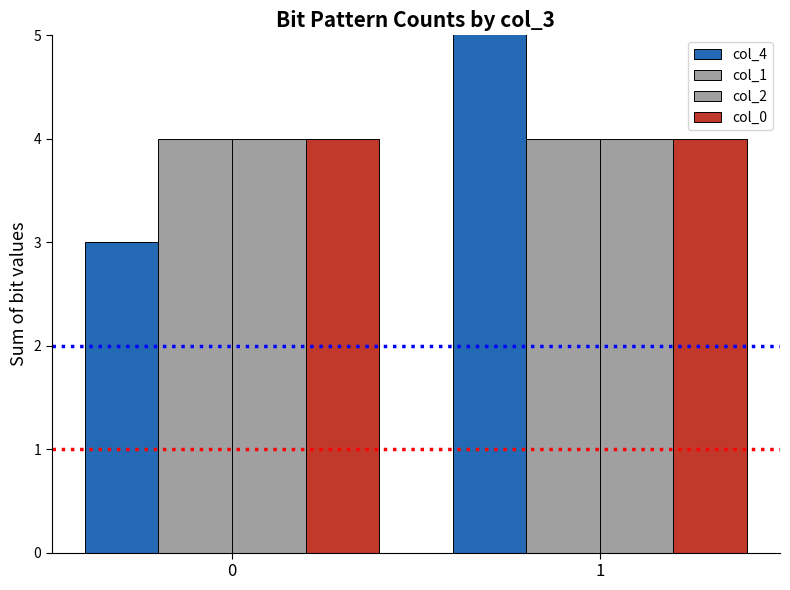

List the series in order of their peak value, highest first.

col_4, col_1, col_2, col_0